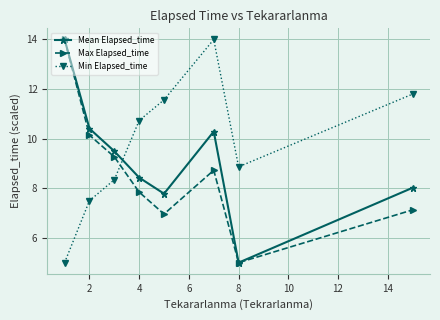

In Max Elapsed_time, how many points are higher than both neighbors (excluding endpoints)?

1